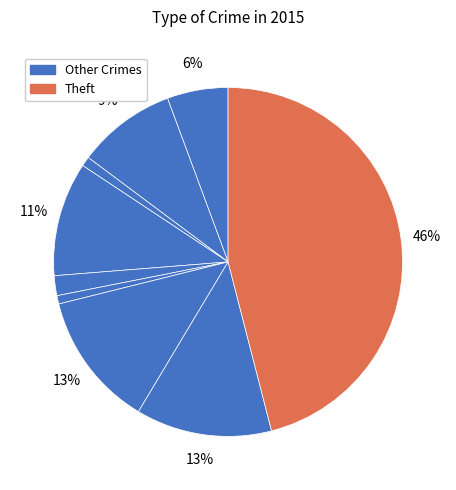

How many segments does this pie chart have?

9